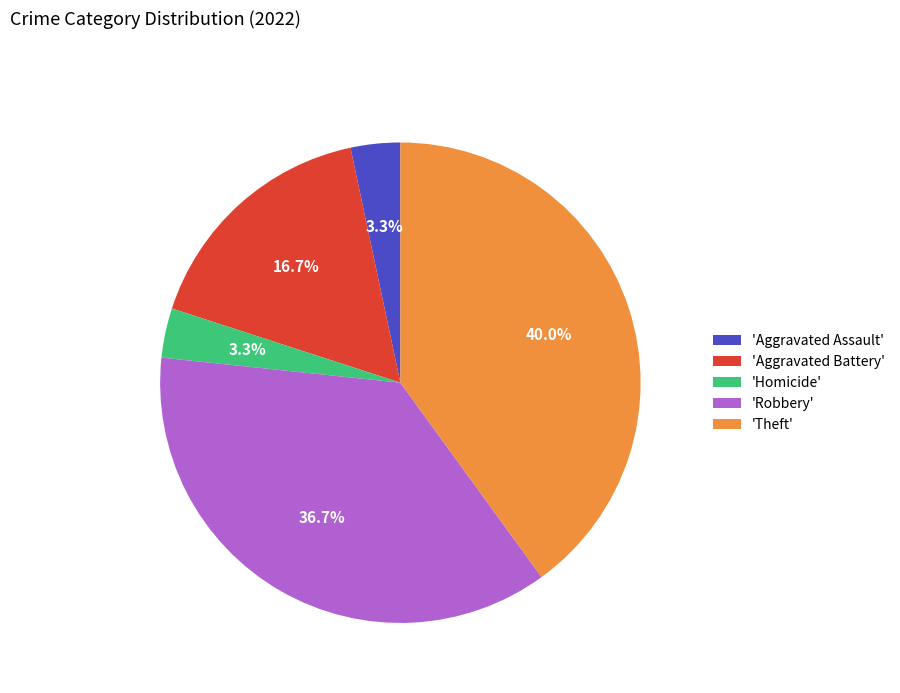

Is there a majority slice in this chart?

No